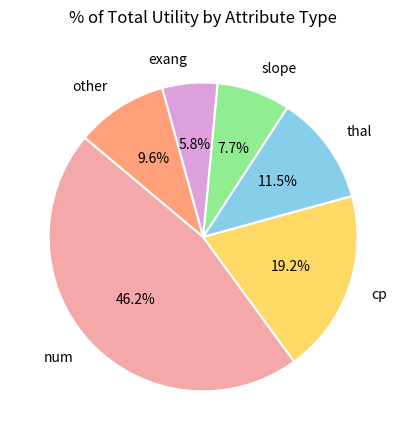

Count the number of slices in the pie.

6